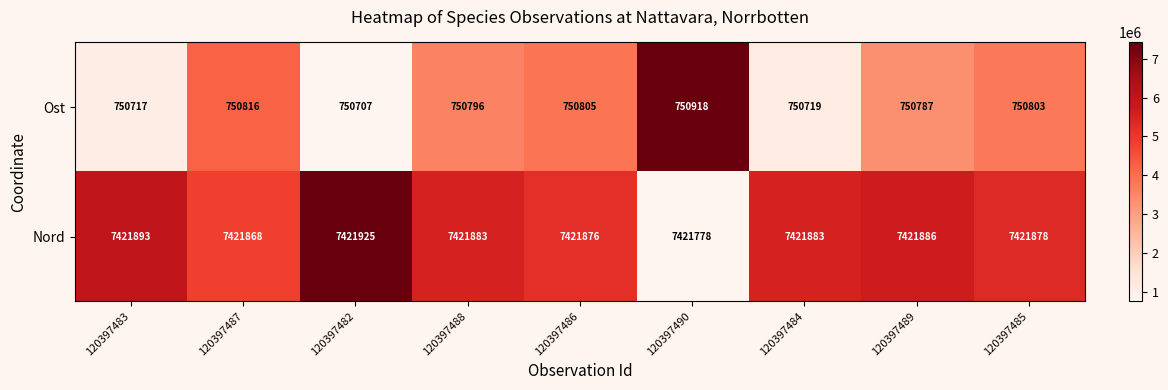

What is the total value across all series at 120397489?

8172673